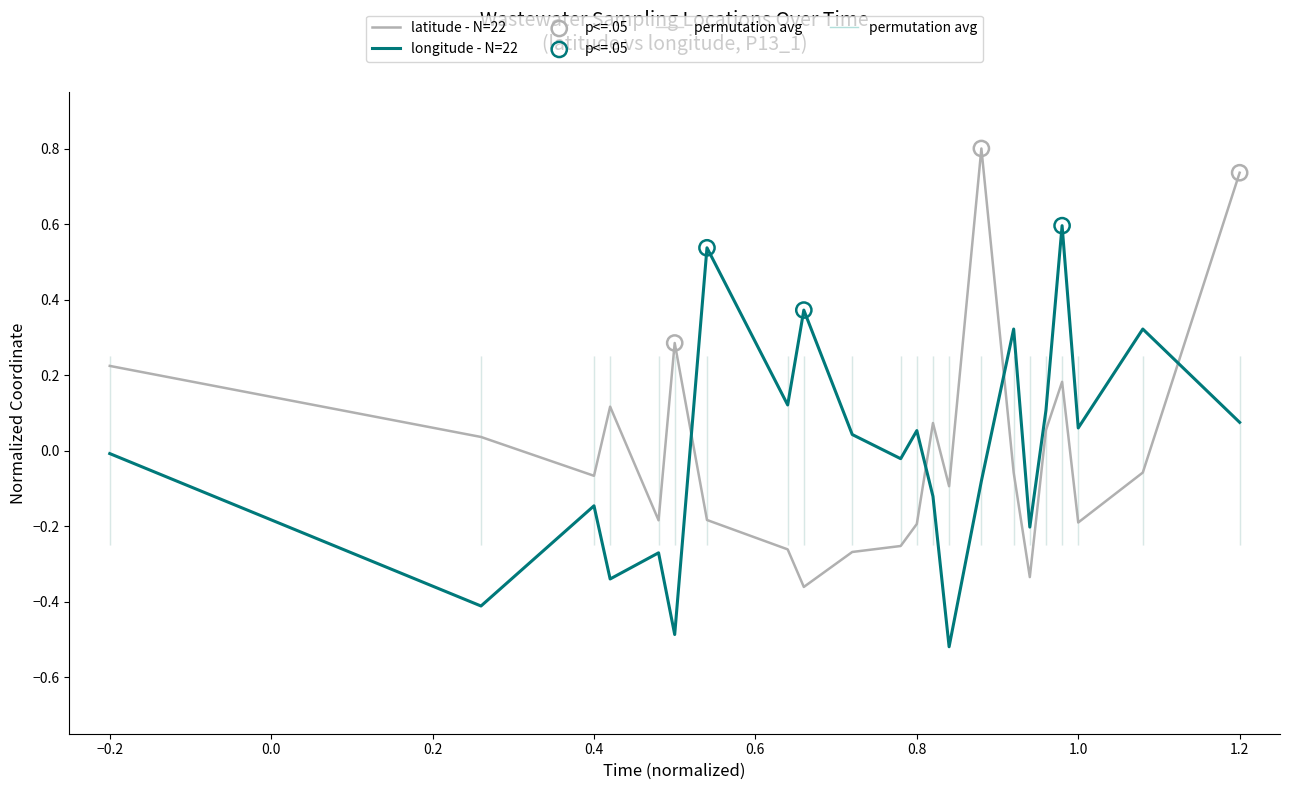

Which series has the largest total across all categories?

longitude